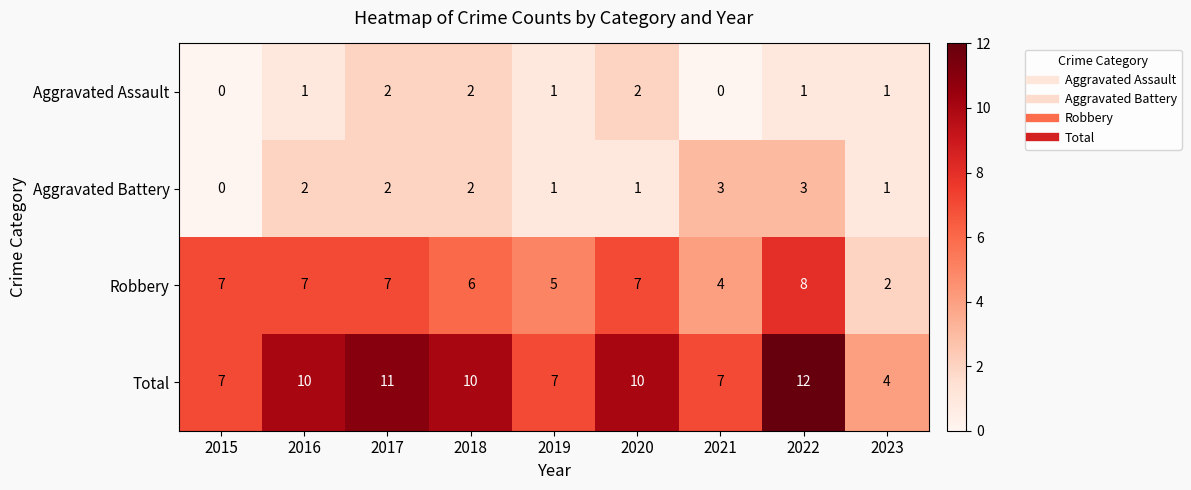

What is the sum of all Aggravated Assault values?

10